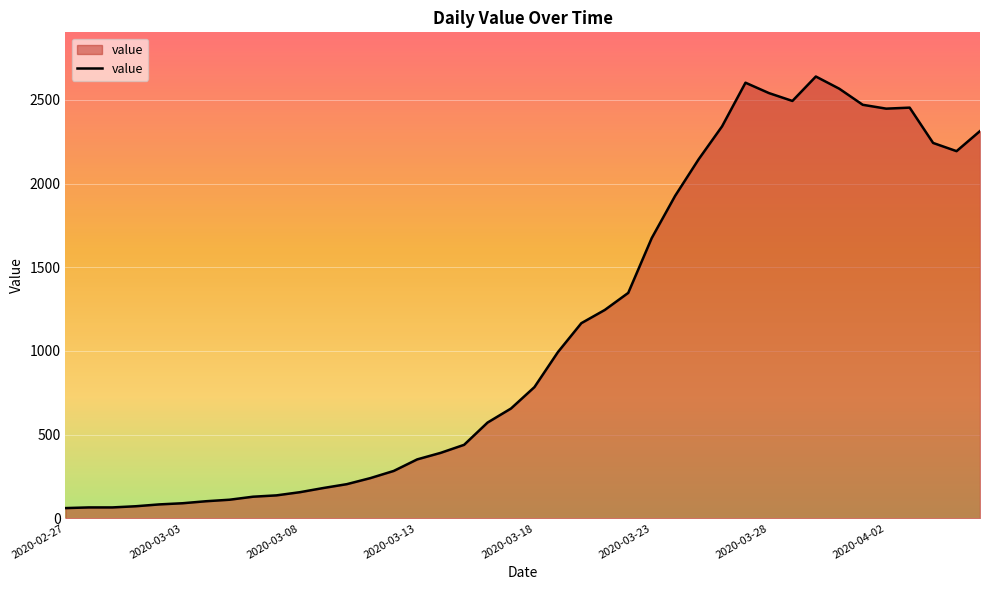

What is the maximum value shown in the chart?

2640